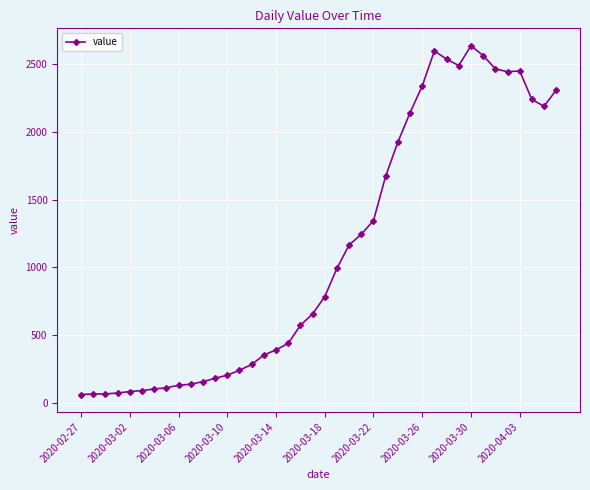

How many categories are shown in the chart?

40